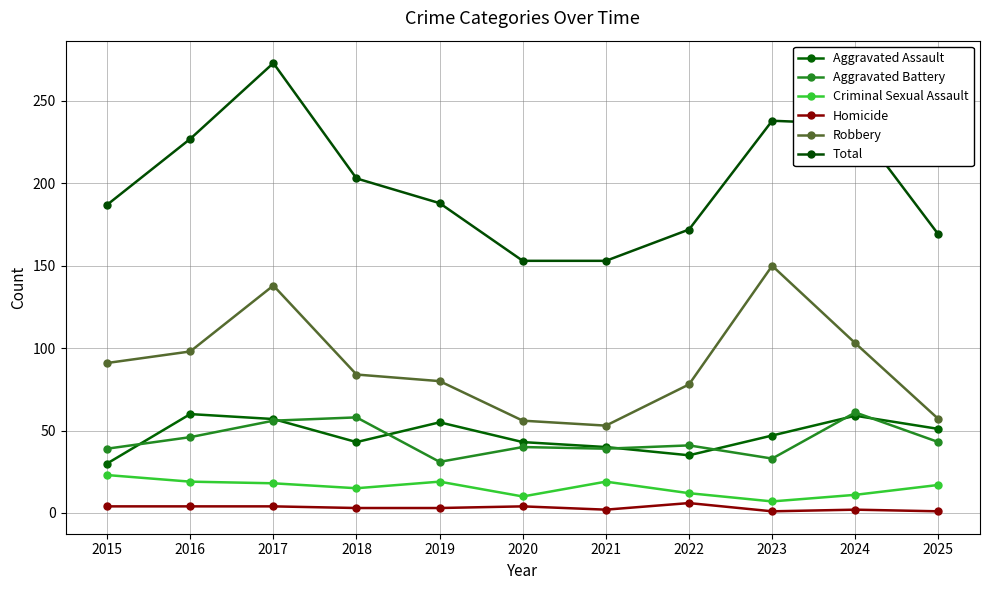

How many lines are shown in the chart?

6